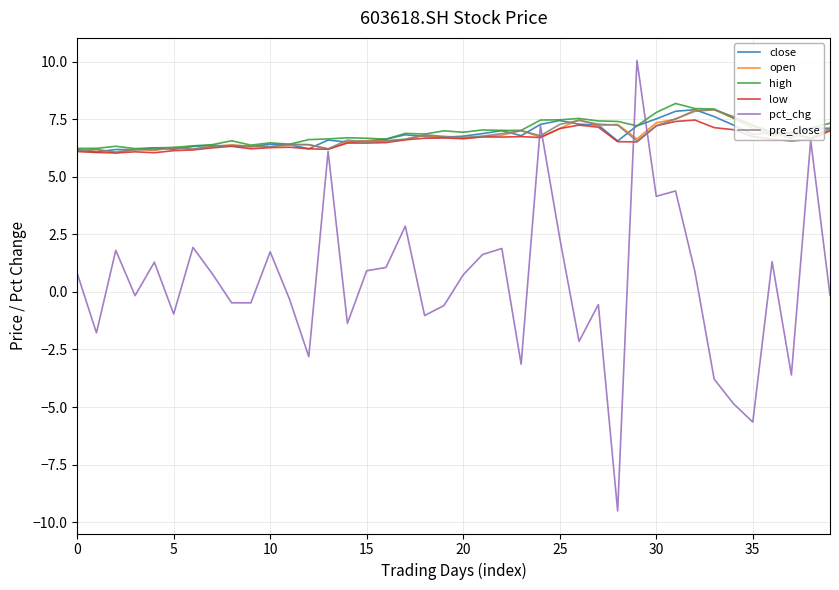

What is the lowest value of the low series?

6.0